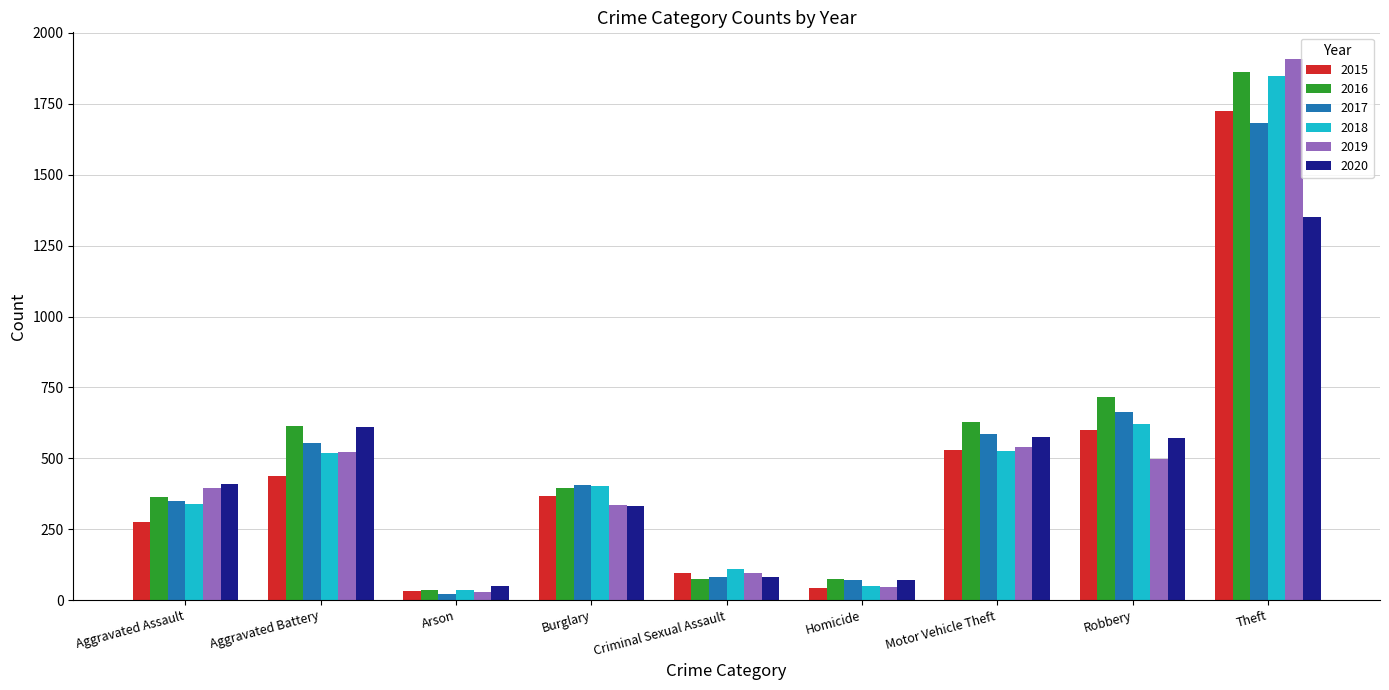

Count the number of data series in this chart.

6